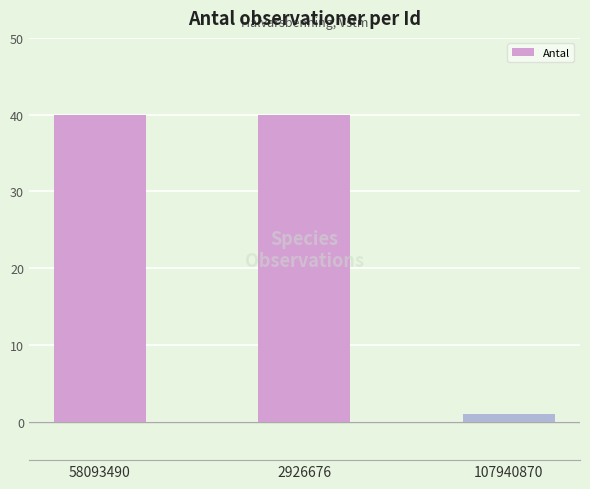

Is it true that the value at 2926676 is 61?

False